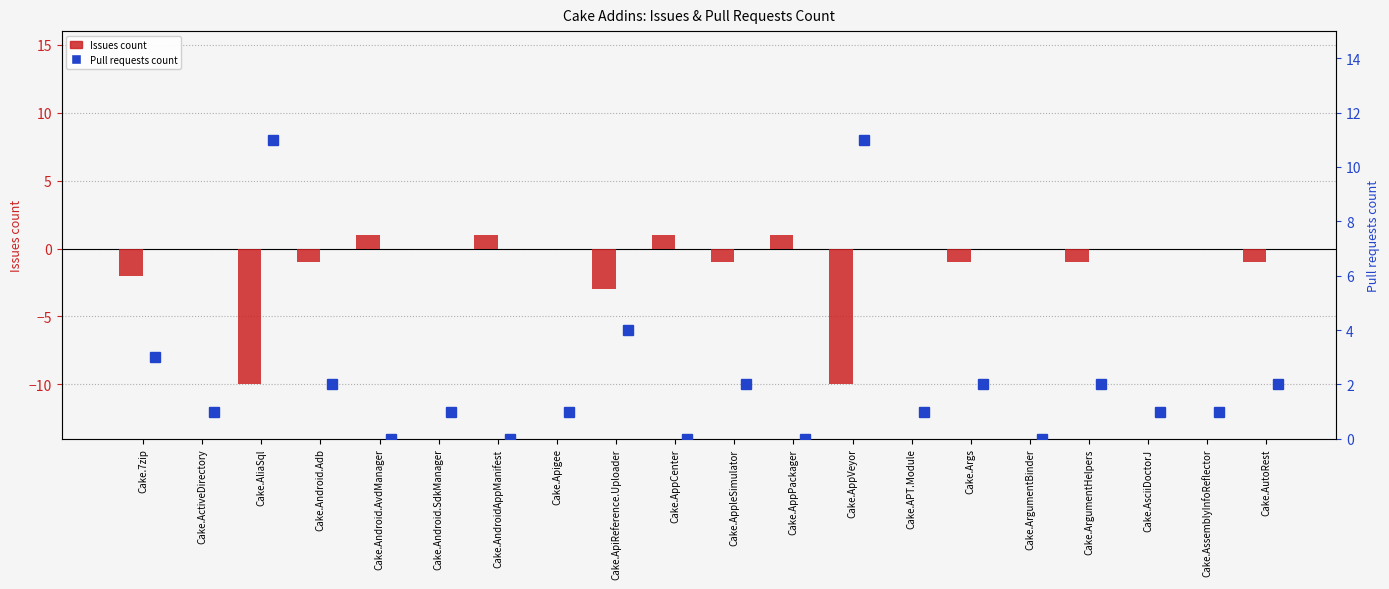

What position from the left is Cake.ArgumentBinder?

16